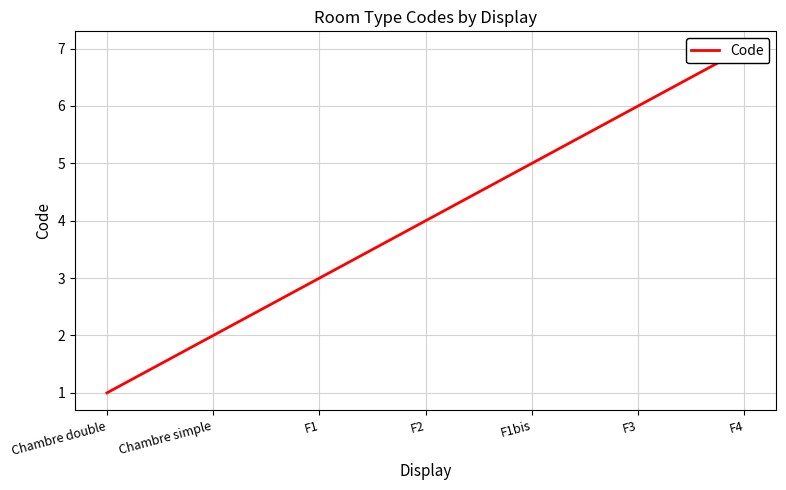

Rank the categories by value from lowest to highest.

Chambre double, Chambre simple, F1, F2, F1bis, F3, F4